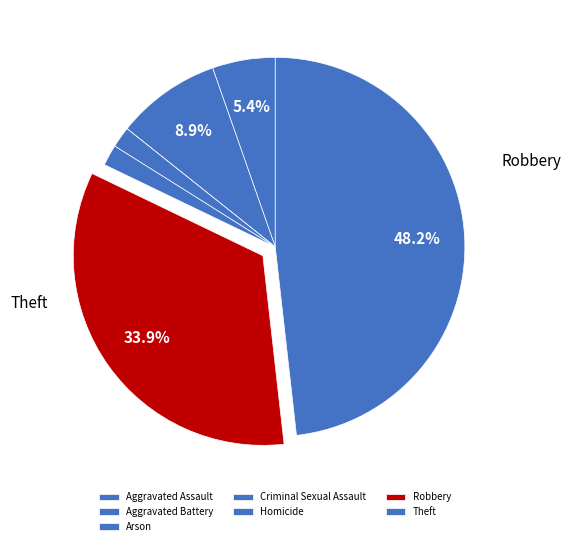

Which has a higher value, Aggravated Assault or Theft?

Theft